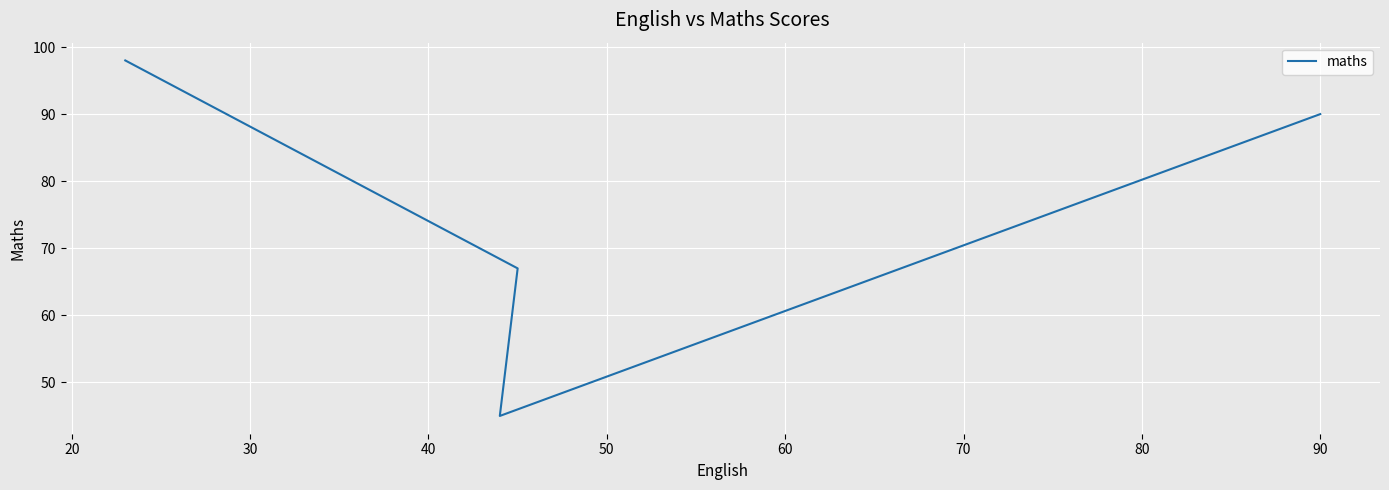

What is the average value?

75